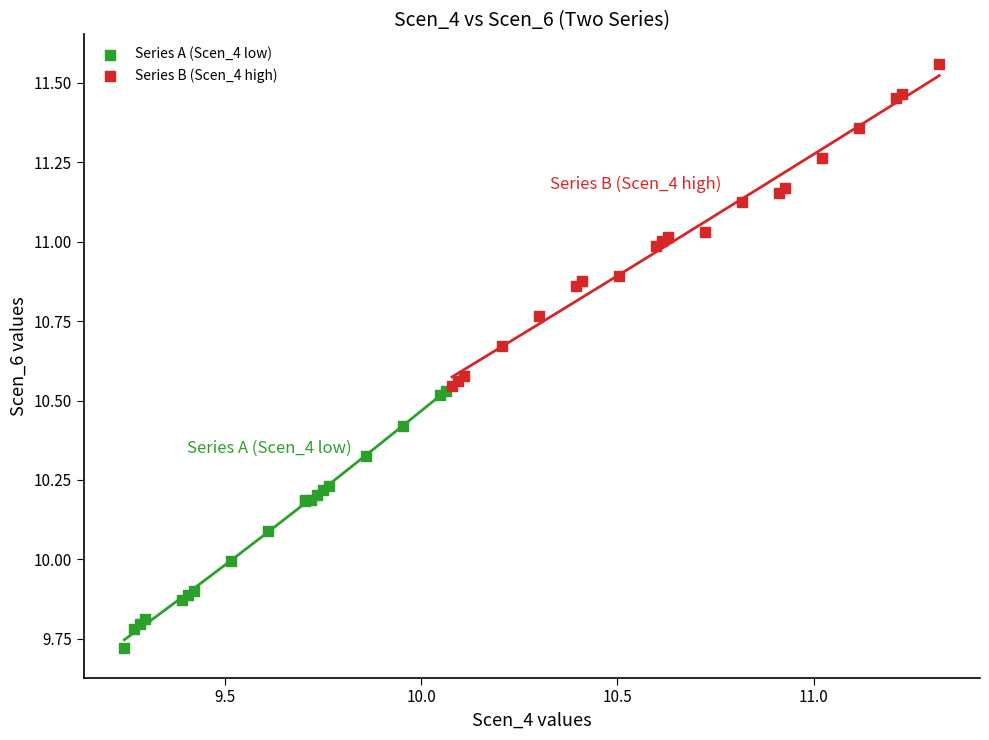

What are all the series names shown in the legend?

Series A (Scen_4 low), Series B (Scen_4 high)